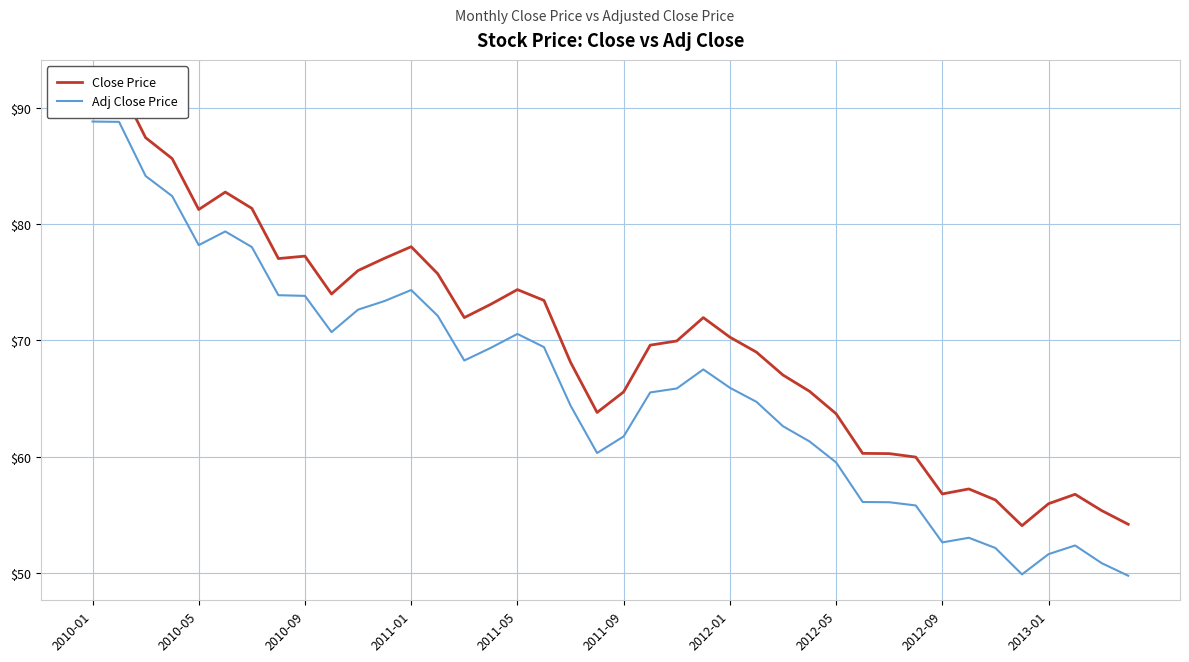

What is the sum of all Close Price values?

2802.2